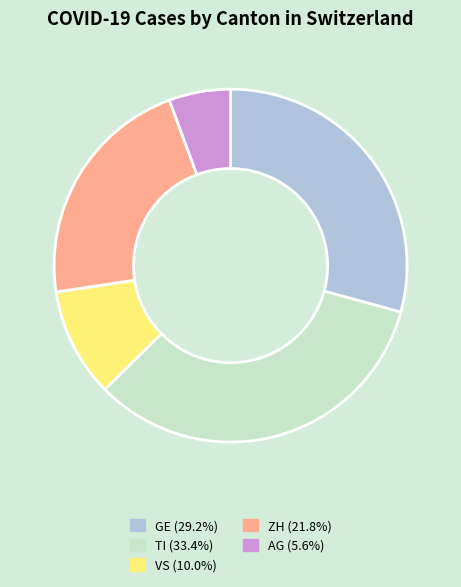

Count the number of slices in the pie.

5